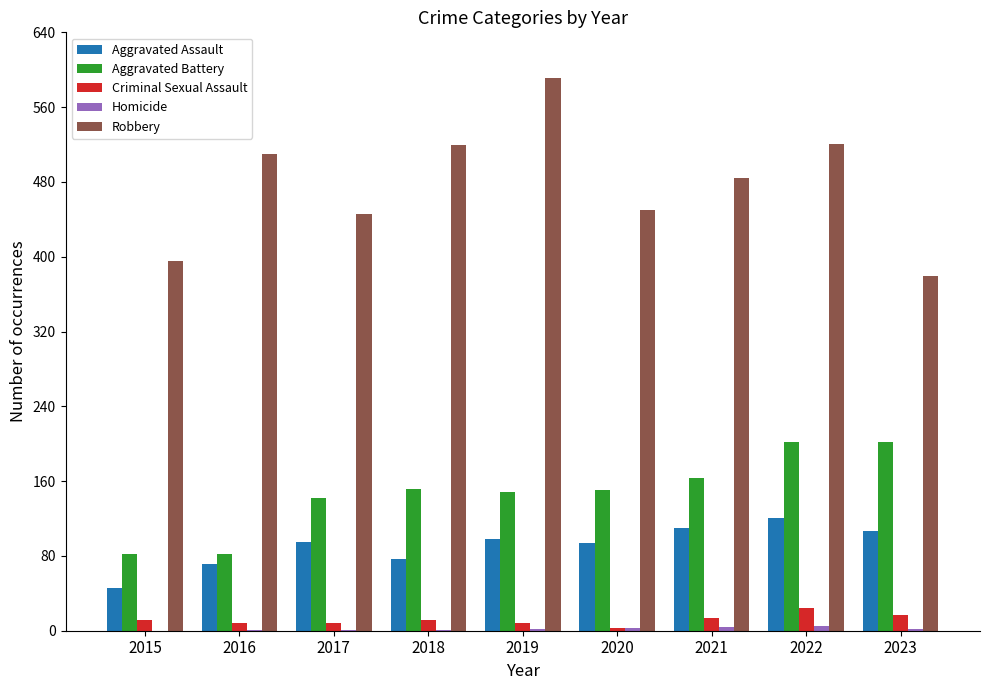

What is the total value across all series at 2019?

847